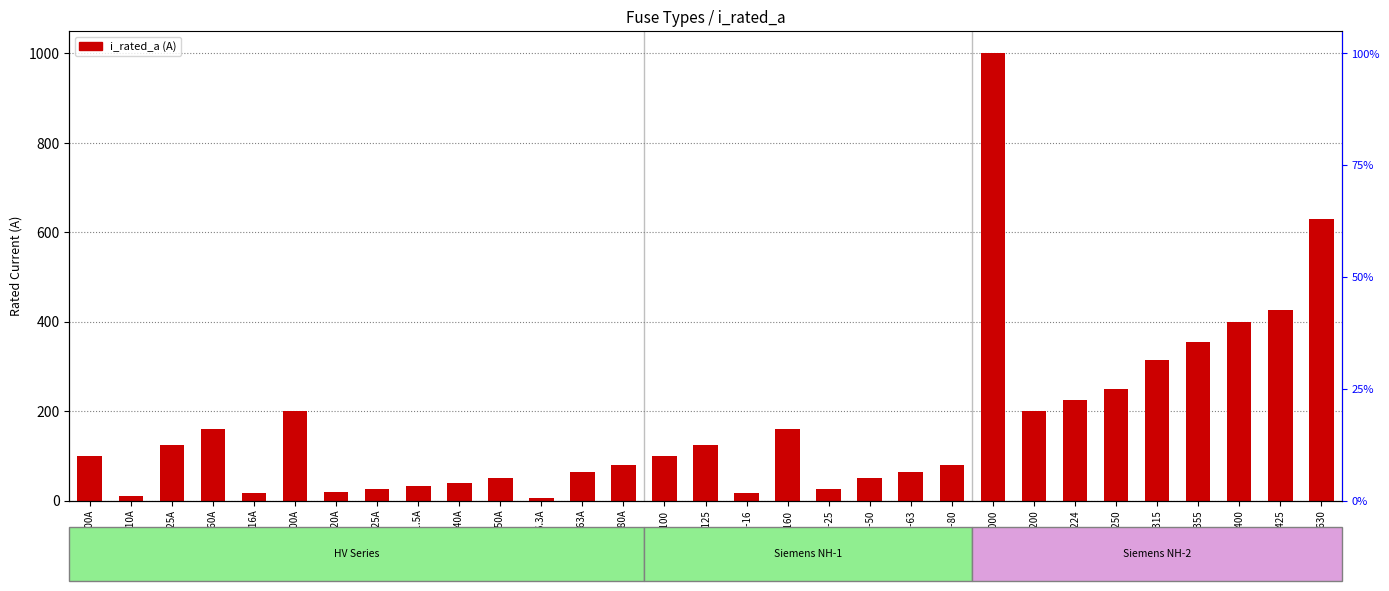

What is the value of the 1st bar from the left?

100.0